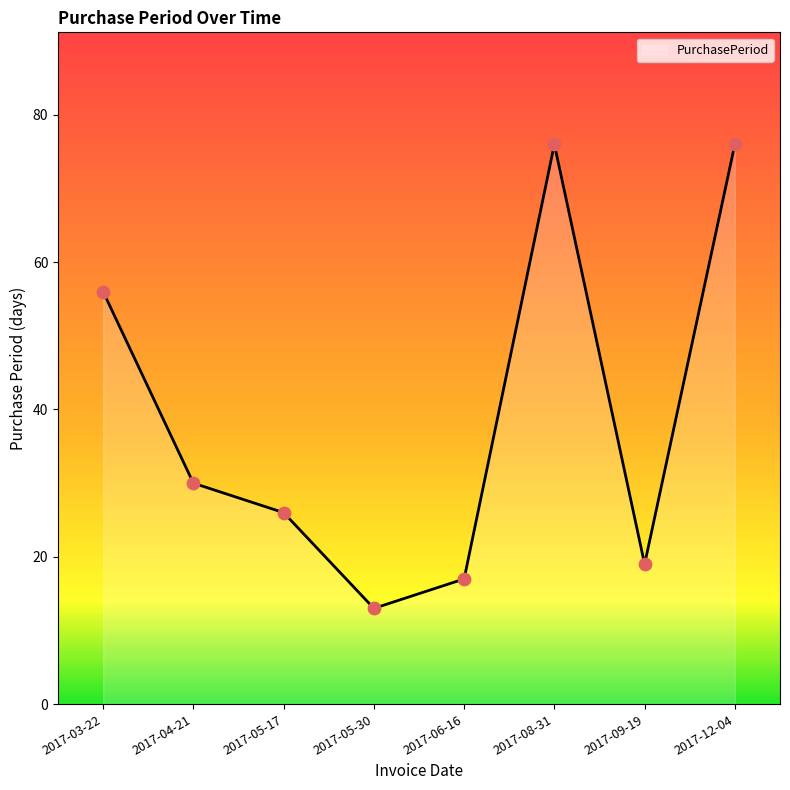

What is the change in value from 2017-05-17 to 2017-06-16?

-9